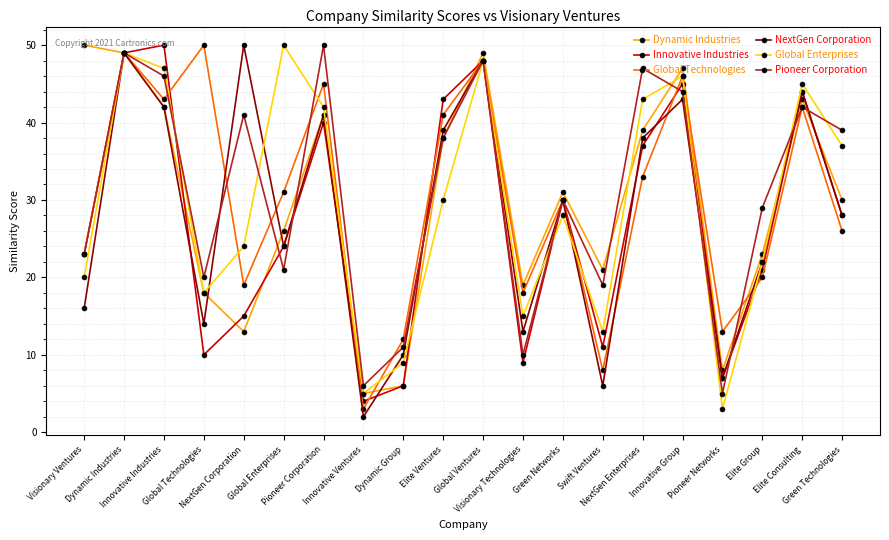

The Innovative Industries series shows 70 at Pioneer Corporation. True or false?

False